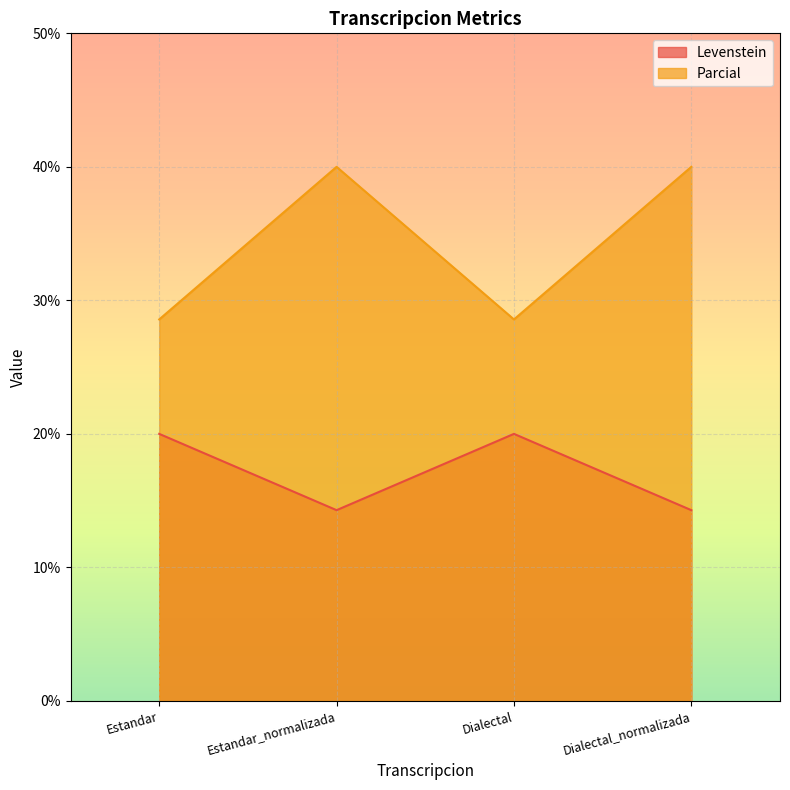

What is the approximate value of Parcial at Estandar_normalizada?

40.0